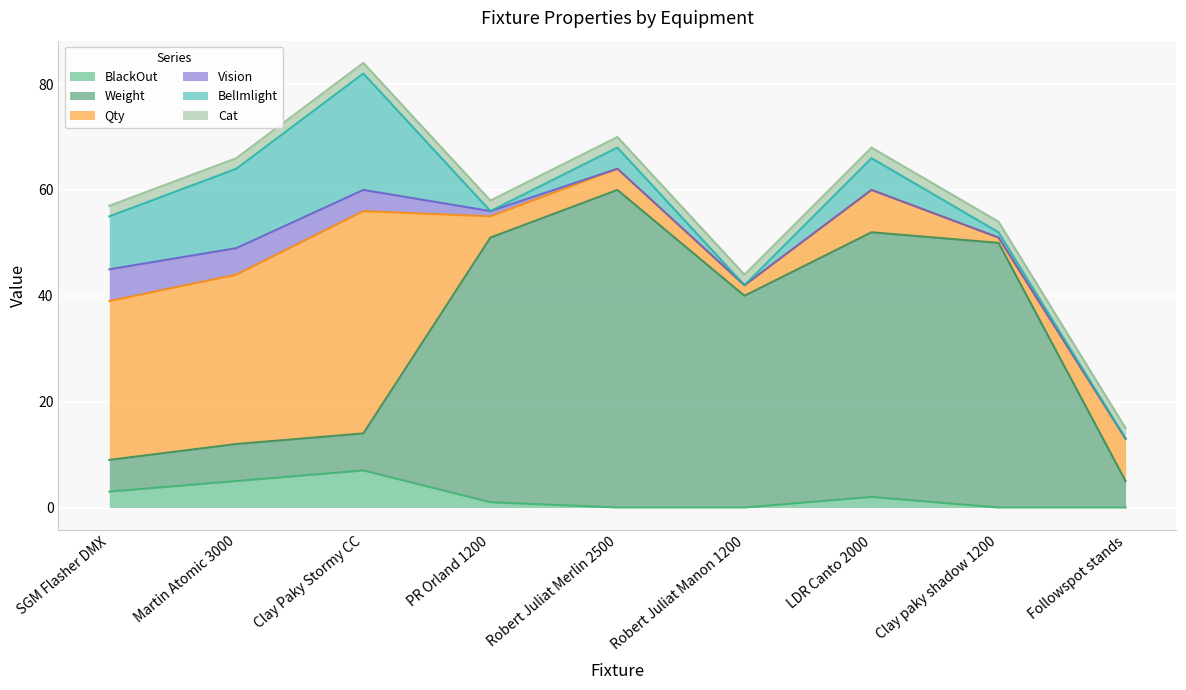

True or false: Weight has a value of 50 at PR Orland 1200.

True